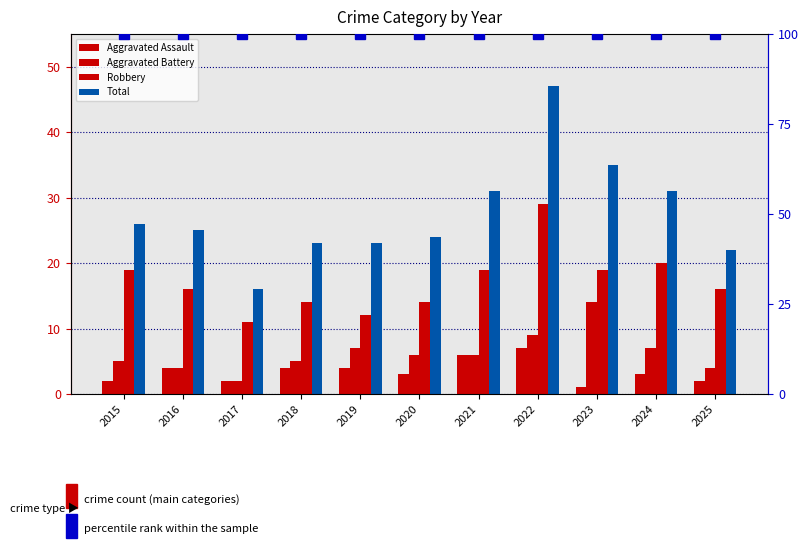

At which label does Total first exceed 25?

2015